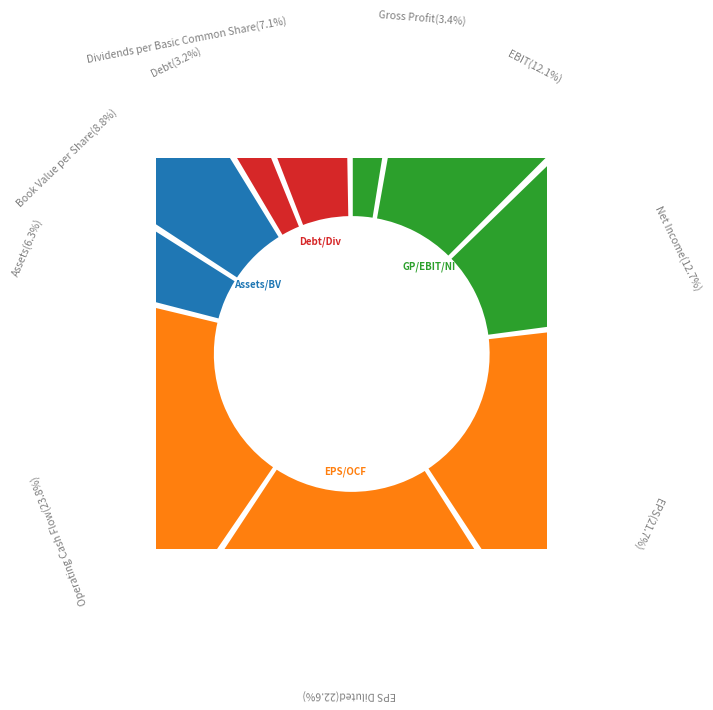

Is the sum of Operating Cash Flow Growth and Gross Profit Growth greater than half?

No